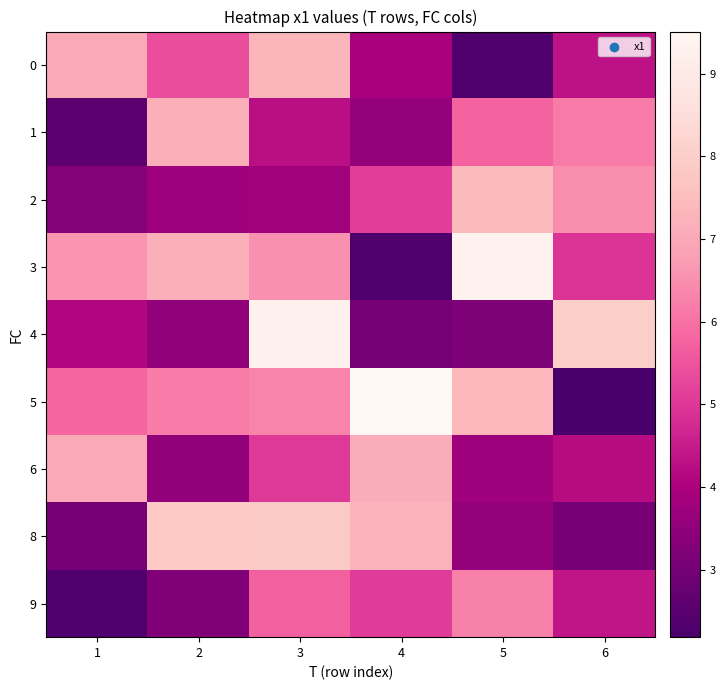

Which series has the largest total across all categories?

5